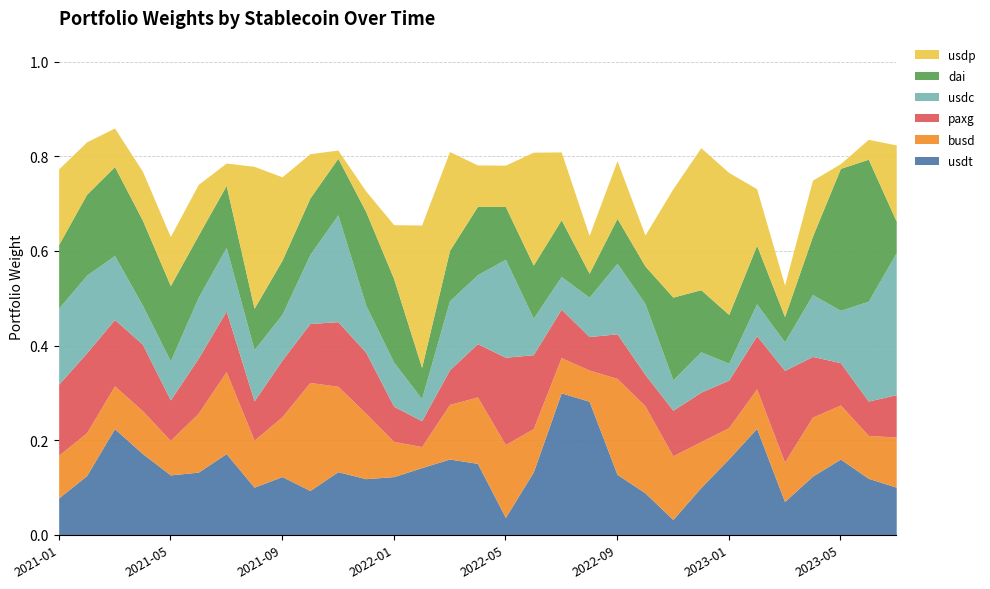

Which series has the widest spread of values?

usdp